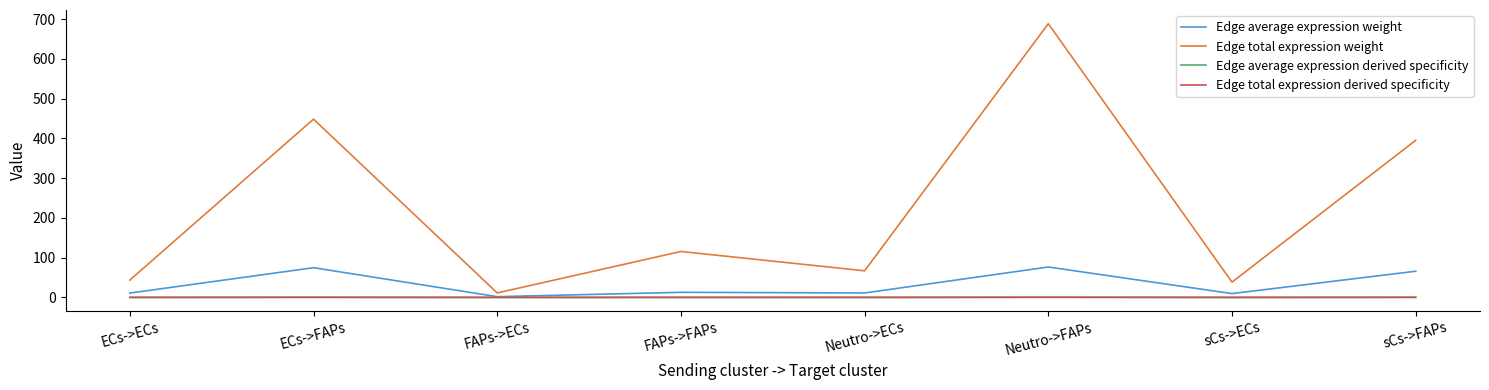

The Edge total expression weight series shows 63.2 at sCs->ECs. True or false?

False